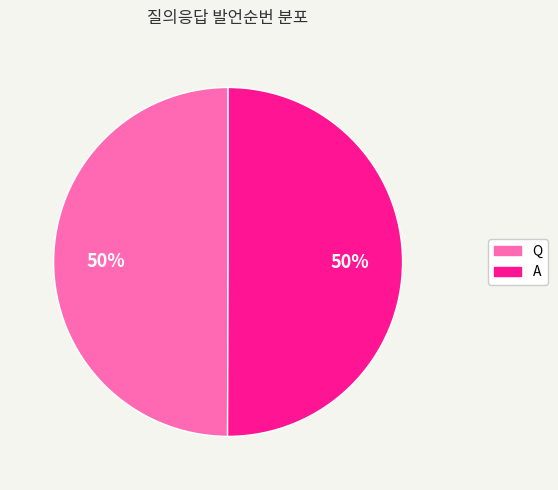

To the nearest percent, what is the combined percentage of A and Q?

100%